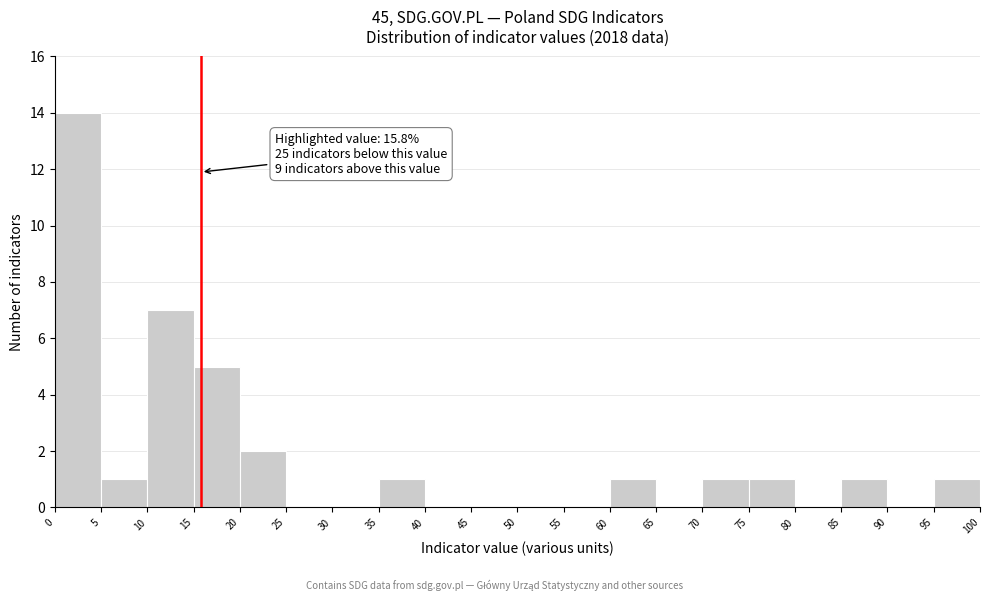

Over which range of the x-axis is the bar tallest?

0 to 5